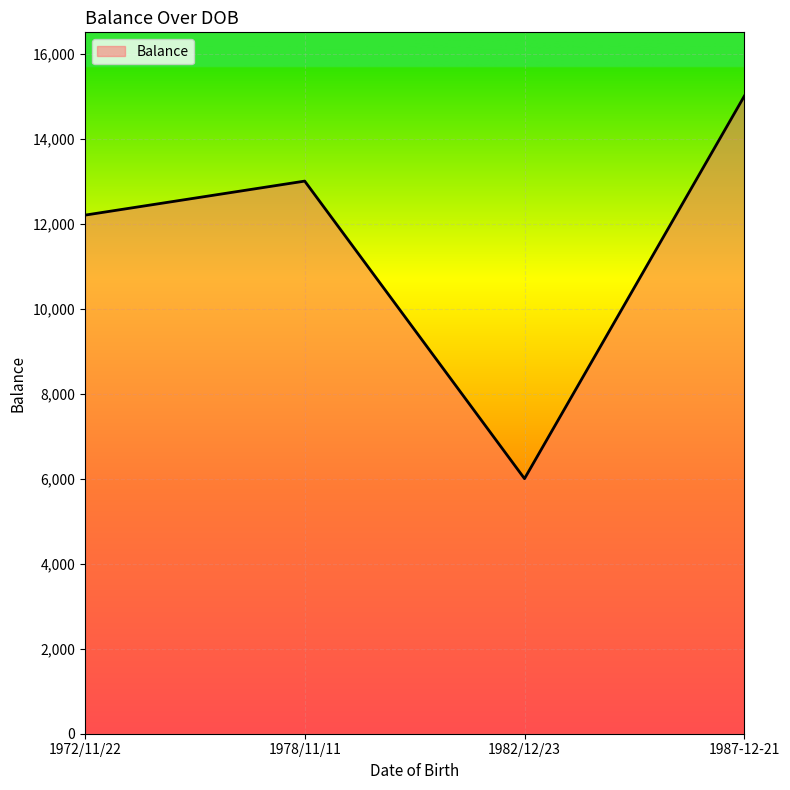

What is the difference between the values at 1982/12/23 and 1978/11/11?

7000.0